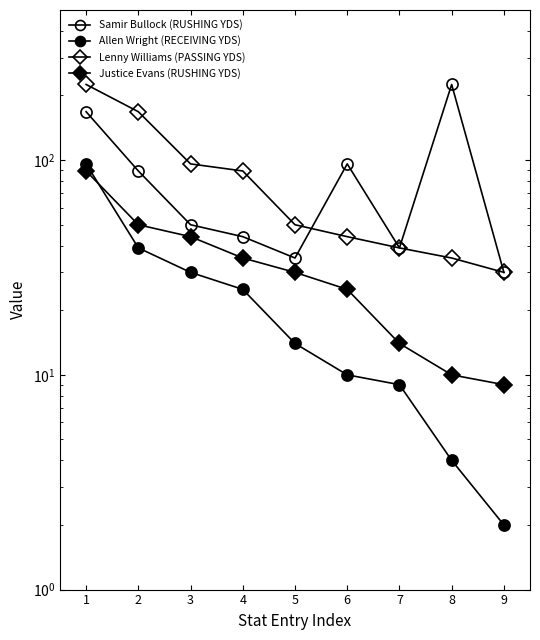

Which category has the lowest value across all series?

9